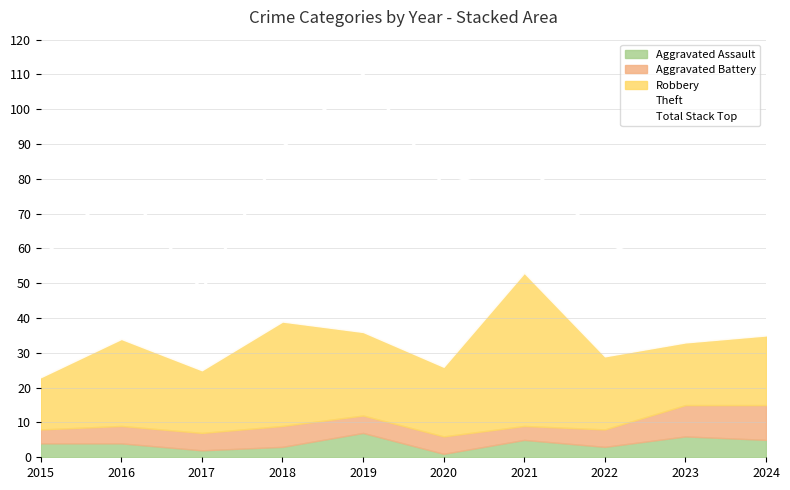

Which label corresponds to the largest value in the chart?

2019